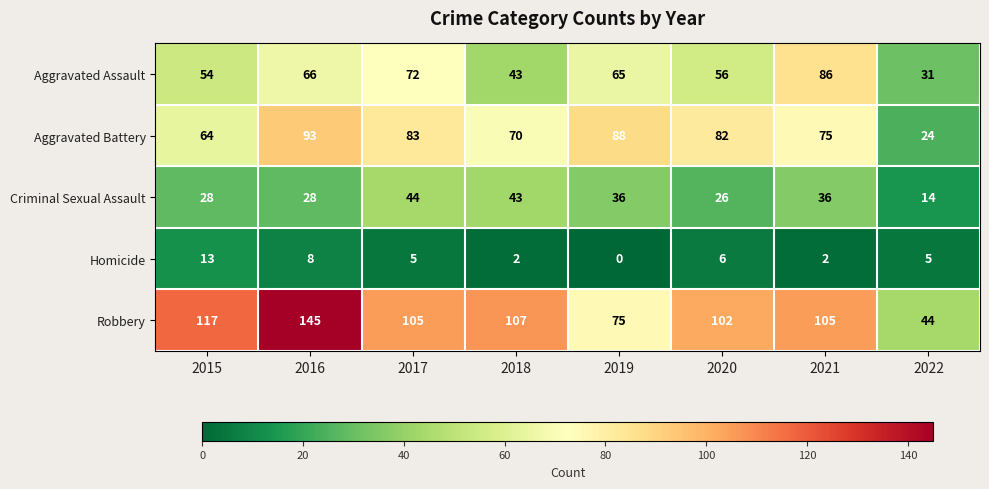

What is the approximate value of Aggravated Assault at 2018?

43